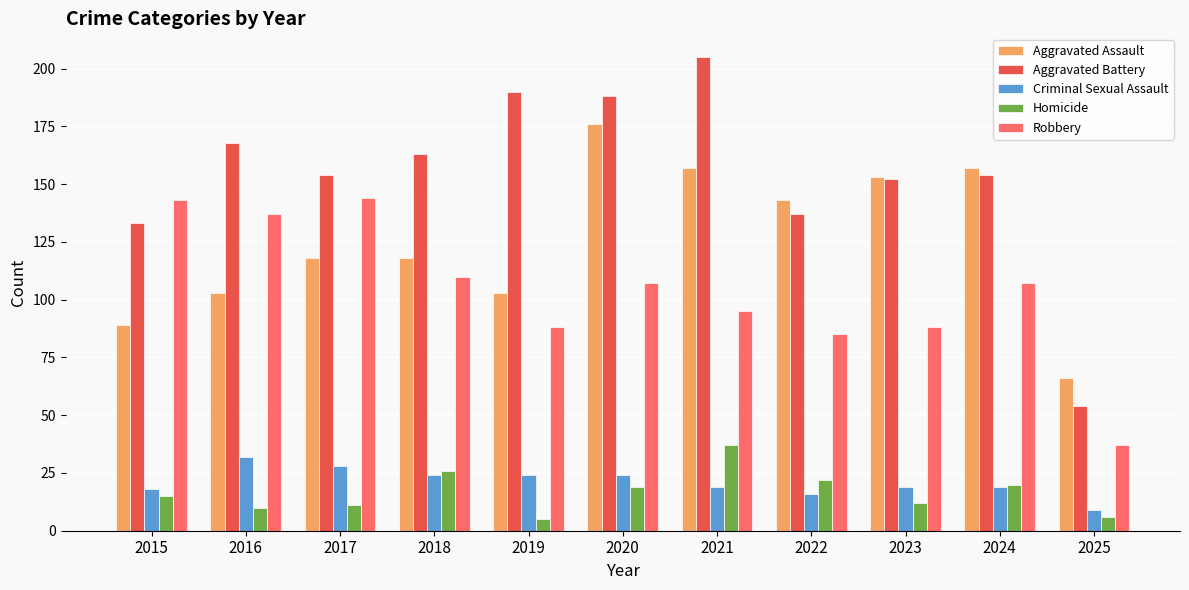

What is the average value of the Aggravated Assault series?

126